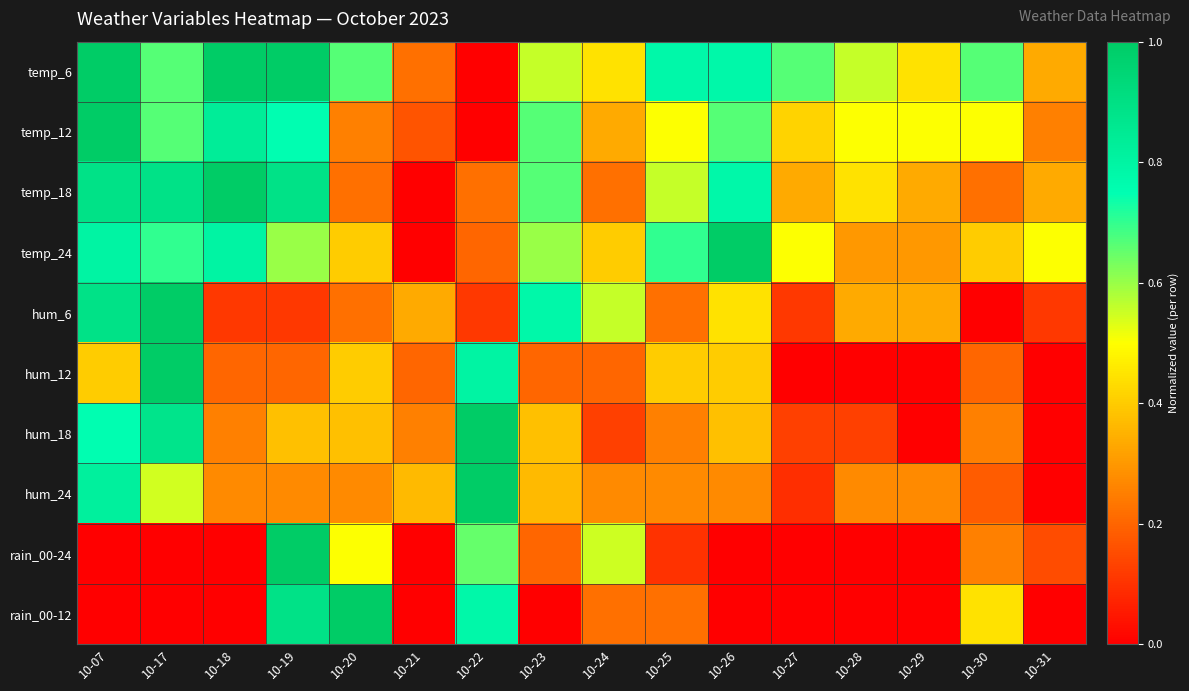

Reading right to left, transcribe all the data shown in this chart.

temp_6: 10-31=0.3	10-30=0.7	10-29=0.4	10-28=0.6	10-27=0.7	10-26=0.8	10-25=0.8	10-24=0.4	10-23=0.6	10-22=0.0	10-21=0.2	10-20=0.7	10-19=1.0	10-18=1.0	10-17=0.7	10-07=1.0
temp_12: 10-31=0.2	10-30=0.5	10-29=0.5	10-28=0.5	10-27=0.4	10-26=0.7	10-25=0.5	10-24=0.3	10-23=0.7	10-22=0.0	10-21=0.2	10-20=0.2	10-19=0.8	10-18=0.8	10-17=0.7	10-07=1.0
temp_18: 10-31=0.3	10-30=0.2	10-29=0.3	10-28=0.4	10-27=0.3	10-26=0.8	10-25=0.6	10-24=0.2	10-23=0.7	10-22=0.2	10-21=0.0	10-20=0.2	10-19=0.9	10-18=1.0	10-17=0.9	10-07=0.9
temp_24: 10-31=0.5	10-30=0.4	10-29=0.3	10-28=0.3	10-27=0.5	10-26=1.0	10-25=0.7	10-24=0.4	10-23=0.6	10-22=0.2	10-21=0.0	10-20=0.4	10-19=0.6	10-18=0.8	10-17=0.7	10-07=0.8
hum_6: 10-31=0.1	10-30=0.0	10-29=0.3	10-28=0.3	10-27=0.1	10-26=0.4	10-25=0.2	10-24=0.6	10-23=0.8	10-22=0.1	10-21=0.3	10-20=0.2	10-19=0.1	10-18=0.1	10-17=1.0	10-07=0.9
hum_12: 10-31=0.0	10-30=0.2	10-29=0.0	10-28=0.0	10-27=0.0	10-26=0.4	10-25=0.4	10-24=0.2	10-23=0.2	10-22=0.8	10-21=0.2	10-20=0.4	10-19=0.2	10-18=0.2	10-17=1.0	10-07=0.4
hum_18: 10-31=0.0	10-30=0.2	10-29=0.0	10-28=0.1	10-27=0.1	10-26=0.4	10-25=0.2	10-24=0.1	10-23=0.4	10-22=1.0	10-21=0.2	10-20=0.4	10-19=0.4	10-18=0.2	10-17=0.9	10-07=0.8
hum_24: 10-31=0.0	10-30=0.2	10-29=0.3	10-28=0.3	10-27=0.1	10-26=0.3	10-25=0.3	10-24=0.3	10-23=0.4	10-22=1.0	10-21=0.4	10-20=0.3	10-19=0.3	10-18=0.3	10-17=0.5	10-07=0.8
rain_00-24: 10-31=0.1	10-30=0.2	10-29=0.0	10-28=0.0	10-27=0.0	10-26=0.0	10-25=0.1	10-24=0.6	10-23=0.2	10-22=0.7	10-21=0.0	10-20=0.5	10-19=1.0	10-18=0.0	10-17=0.0	10-07=0.0
rain_00-12: 10-31=0.0	10-30=0.4	10-29=0.0	10-28=0.0	10-27=0.0	10-26=0.0	10-25=0.2	10-24=0.2	10-23=0.0	10-22=0.8	10-21=0.0	10-20=1.0	10-19=0.9	10-18=0.0	10-17=0.0	10-07=0.0